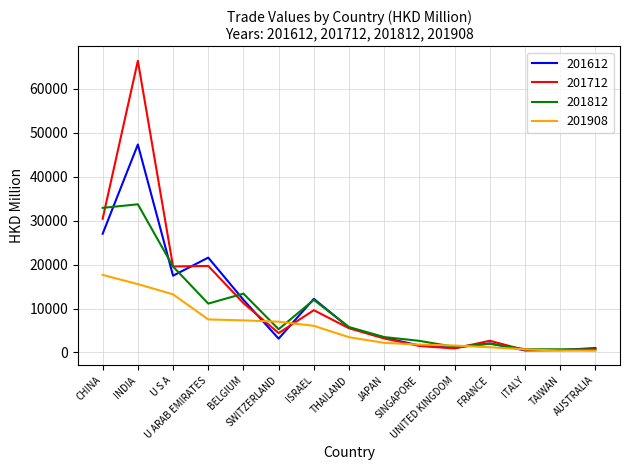

Is it true that 201612 equals 47290.0 at INDIA?

True